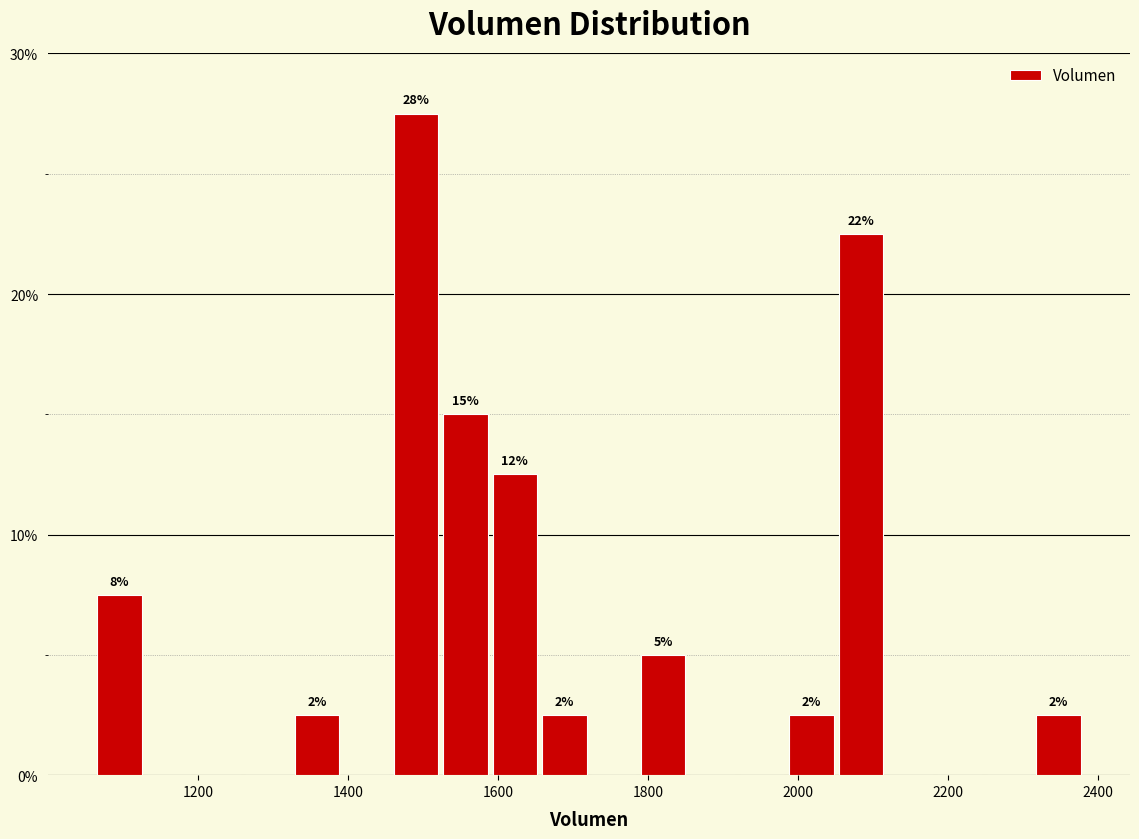

Around what value on the x-axis is the tallest bar? Give the approximate position of its centre, as read against the axis.

1500